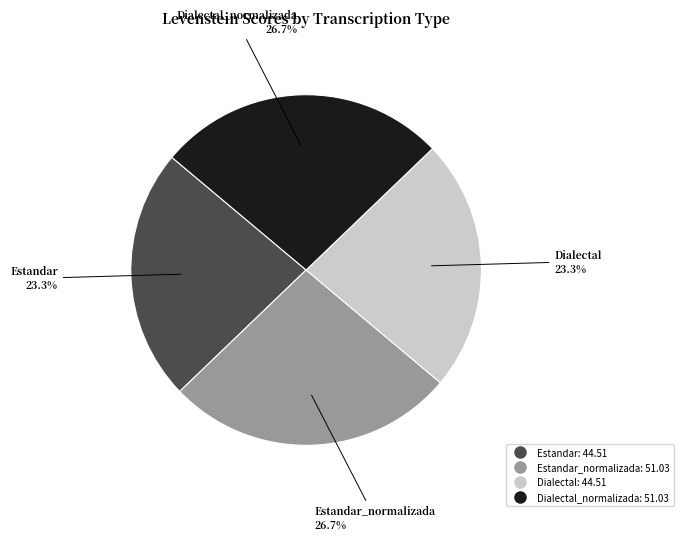

Does any single category account for the majority?

No